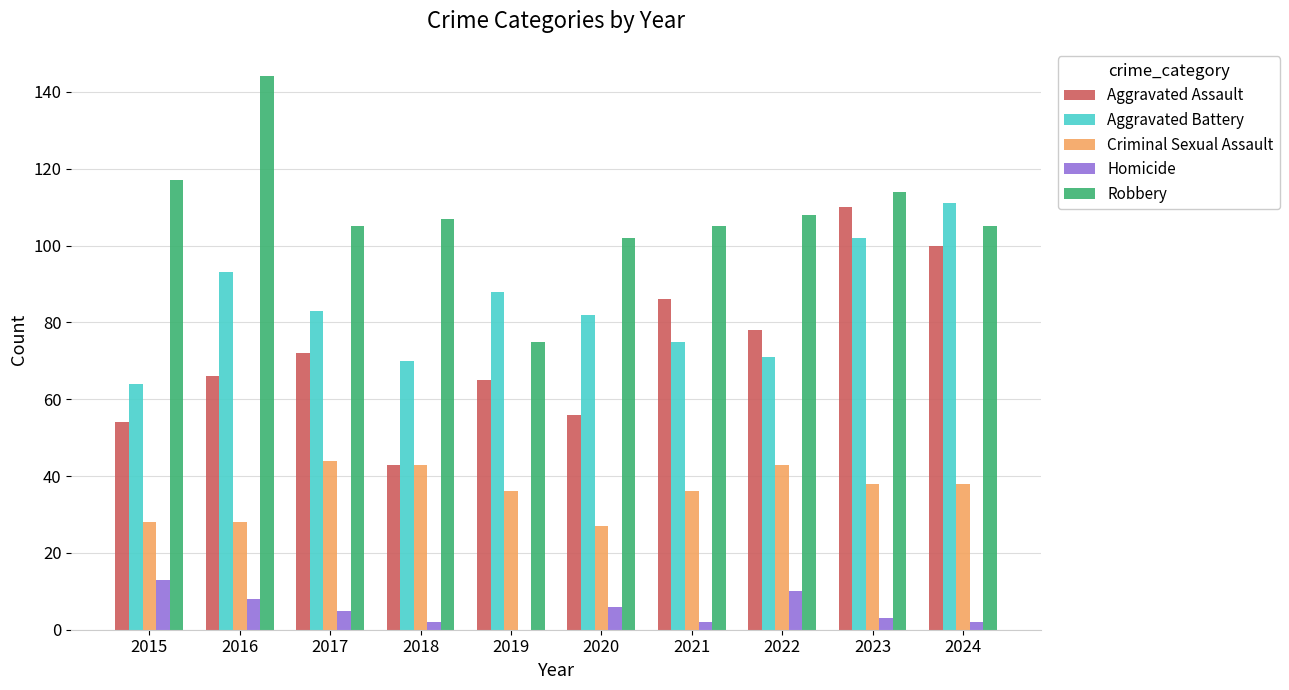

Are the bars grouped side by side (vs. stacked)?

Yes